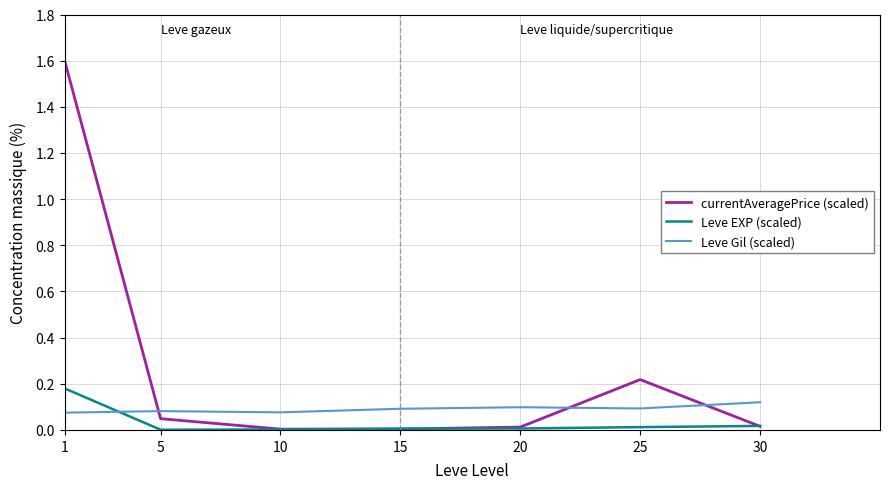

Which series changed the most between 20 and 25?

currentAveragePrice (scaled)